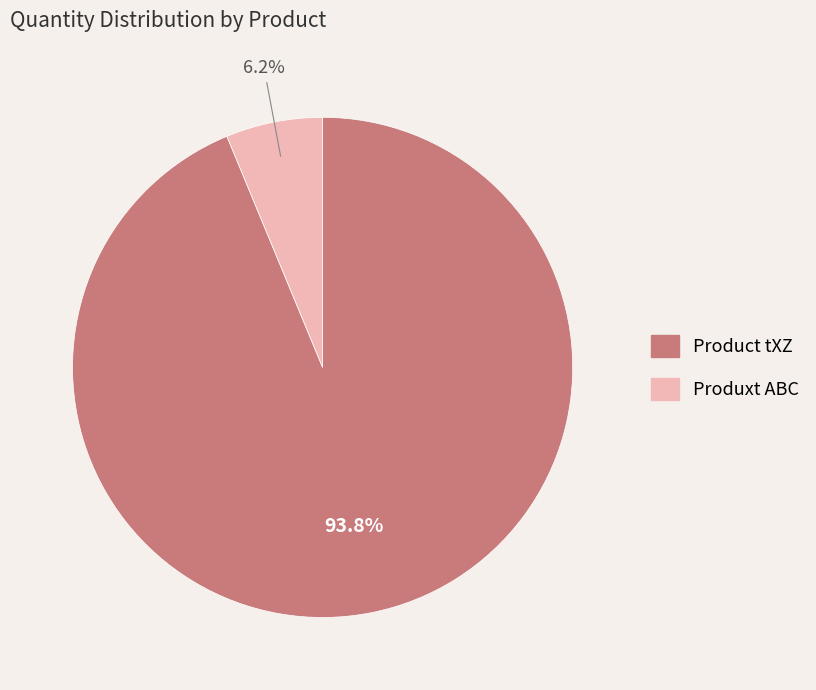

Which slice is the largest?

Product tXZ